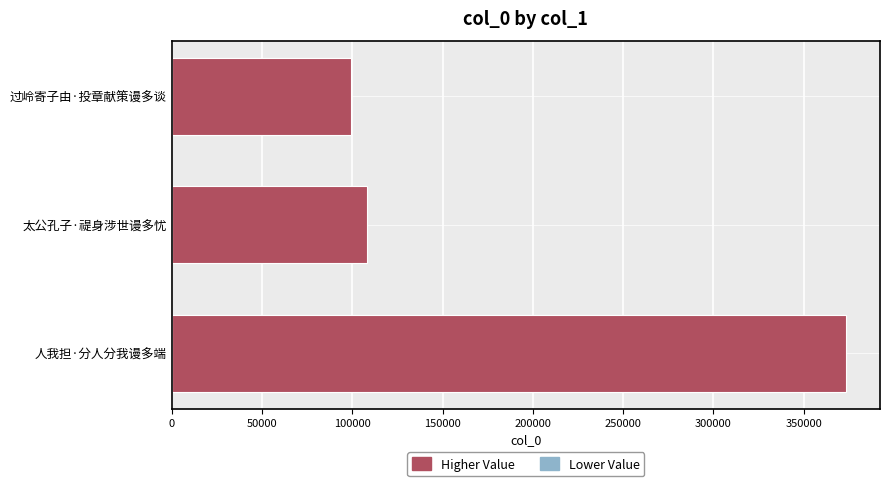

How many values are below 108086?

1